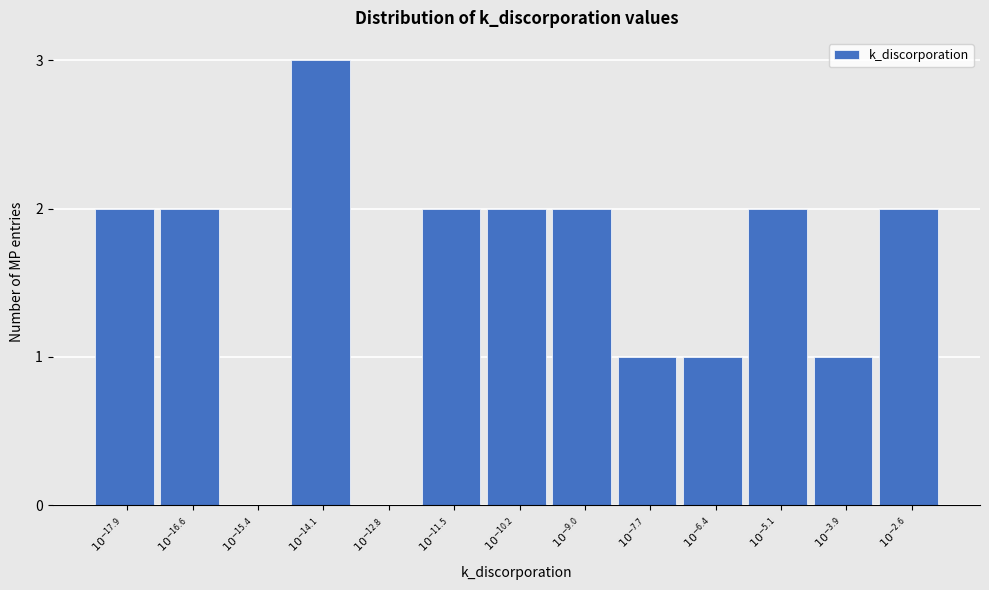

What is the maximum value shown in the chart?

3